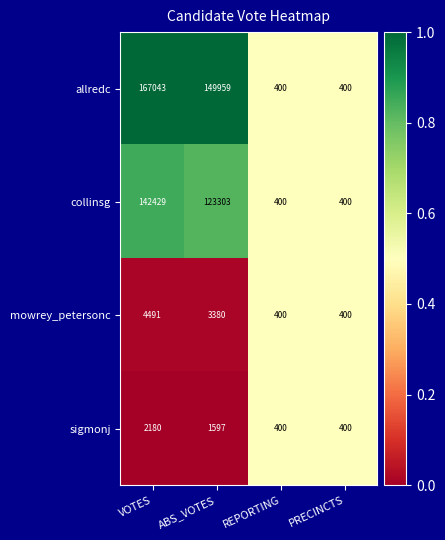

At which label is allredc closest to 83721?

ABS_VOTES